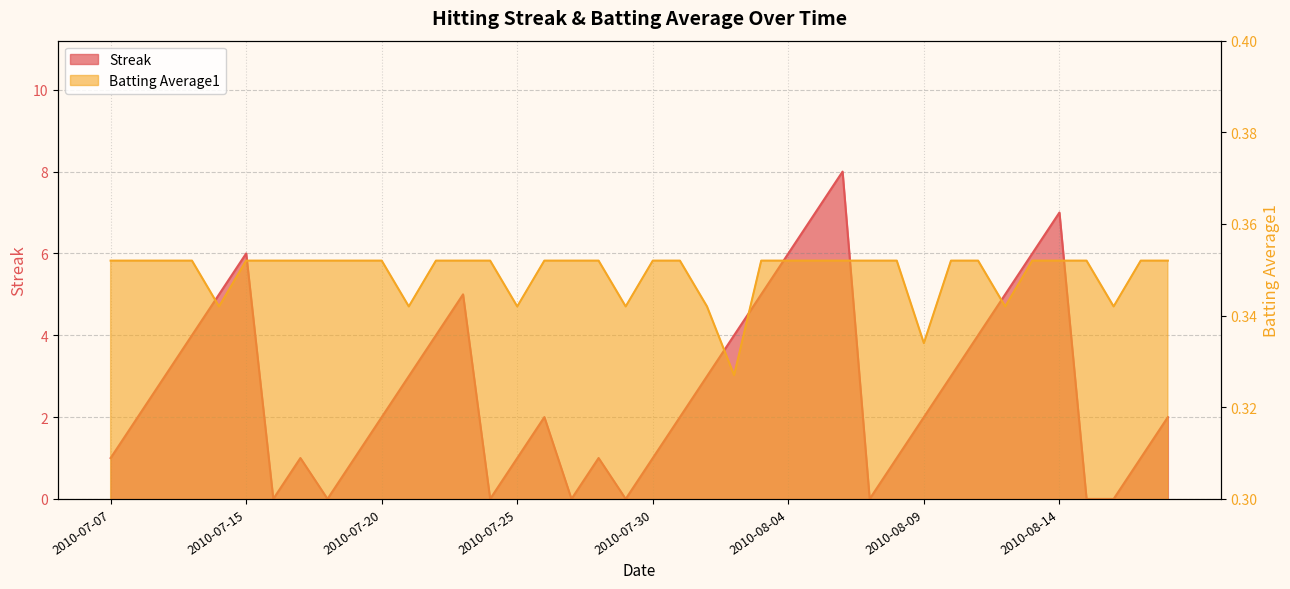

Is the value of Streak at 2010-08-15 greater than the value of Batting Average1 at 2010-07-21?

No